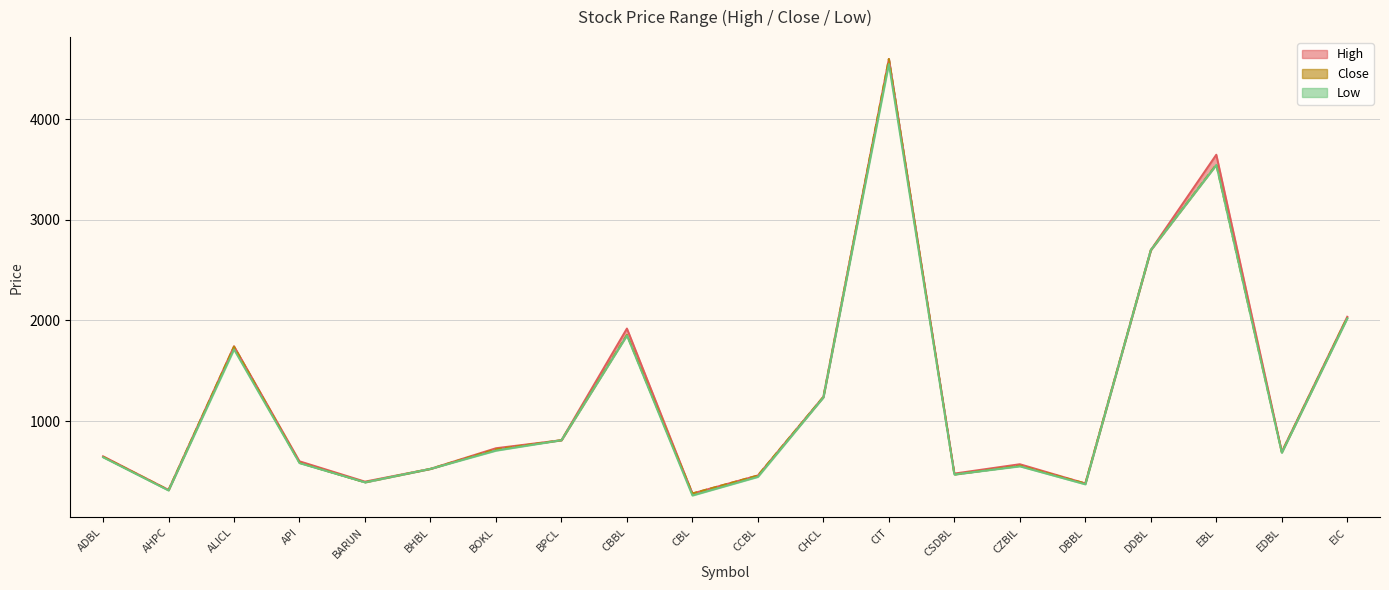

Between BOKL and DBBL, which is larger?

BOKL